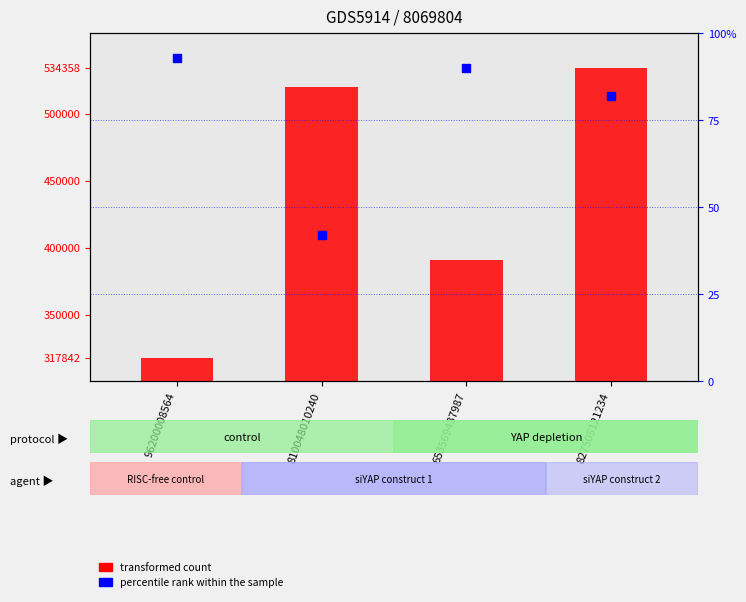

What is the total value across all series at 96200008564?

317935